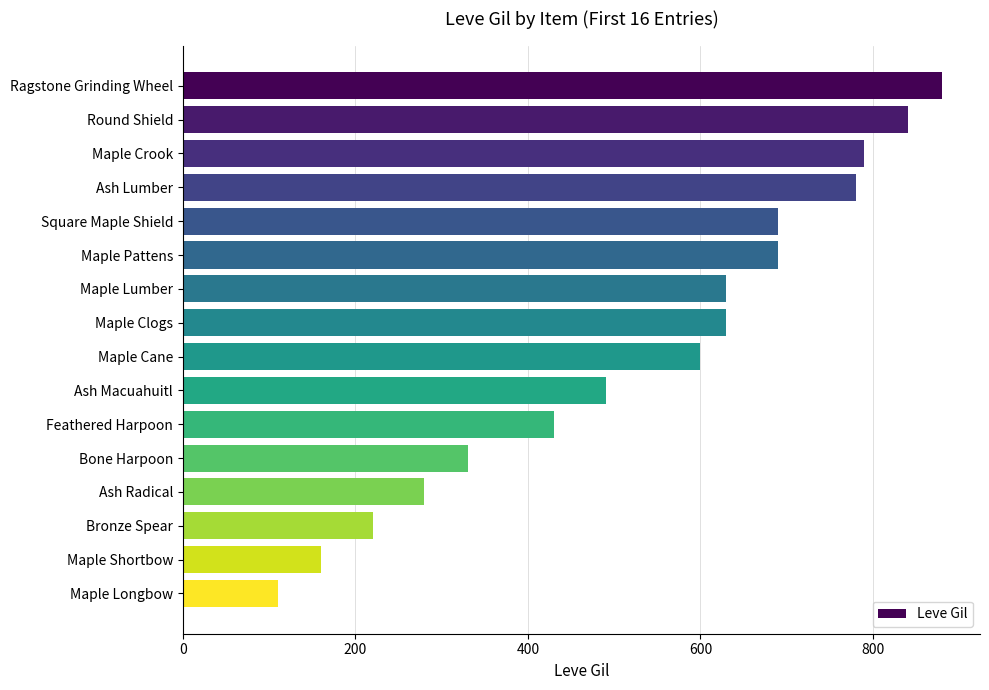

What is the difference between the maximum and second lowest values?

720